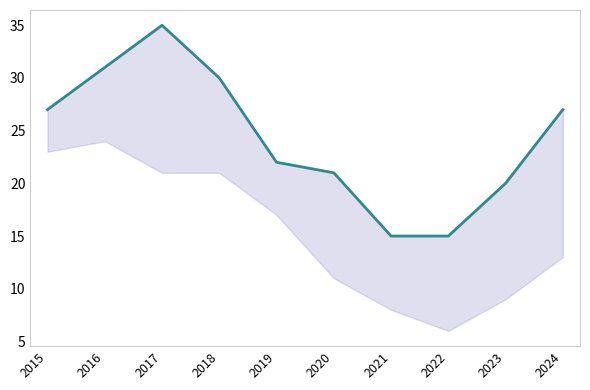

Reading right to left, extract all data points from this chart.

2024=27	2023=20	2022=15	2021=15	2020=21	2019=22	2018=30	2017=35	2016=31	2015=27